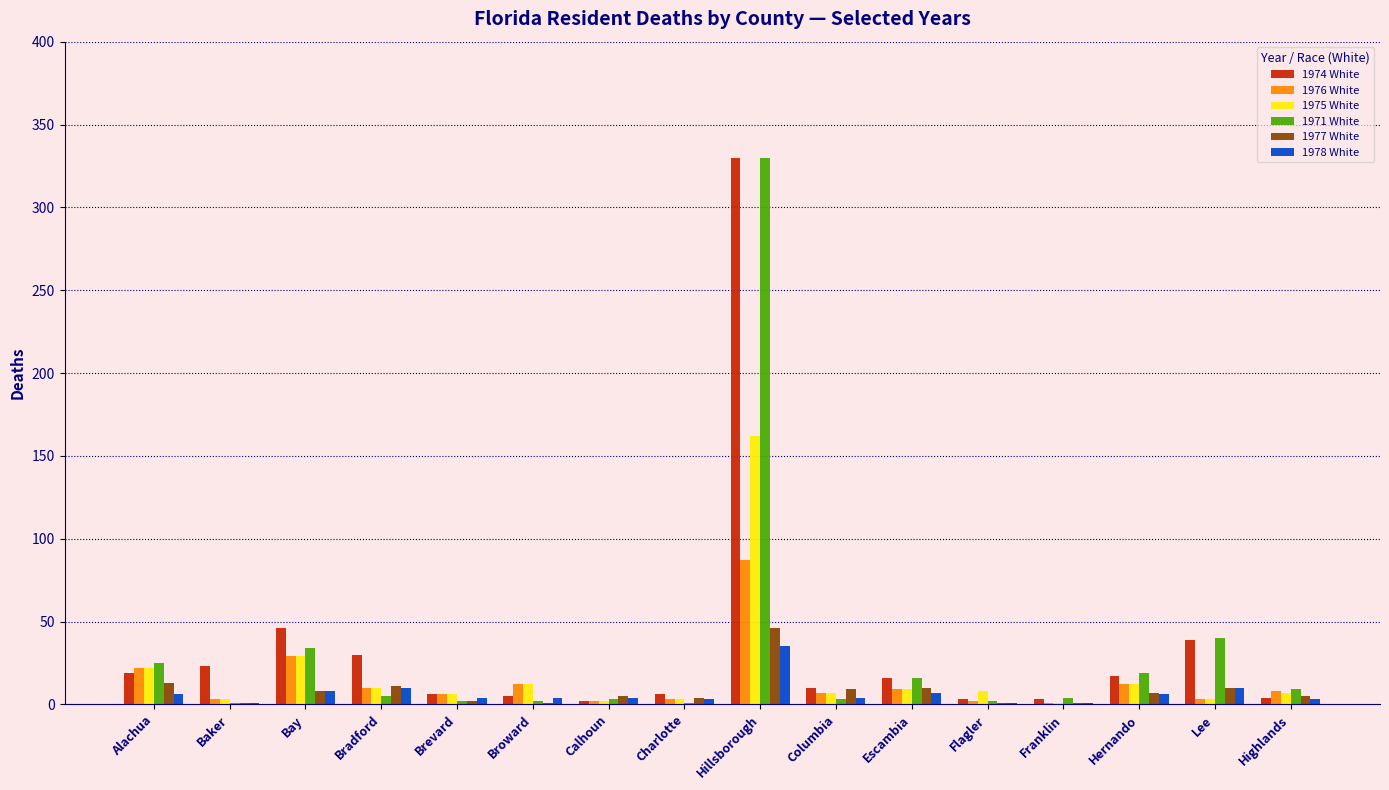

What is the total value across all series at Escambia?

67